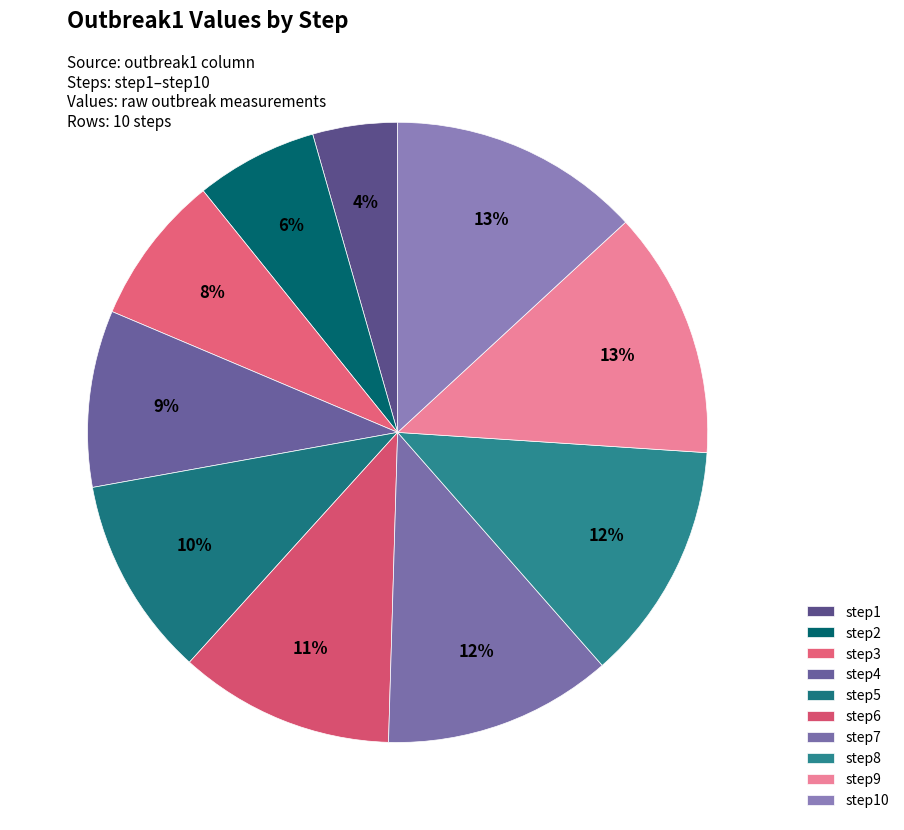

To the nearest percent, what percentage of the pie is step2?

6%